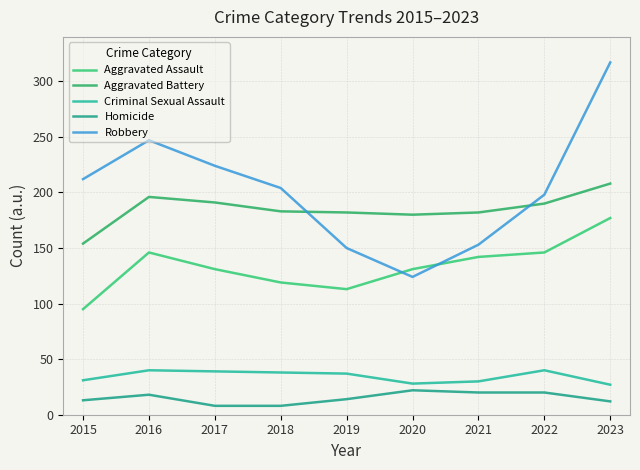

What is the difference between the maximum and minimum values in the Criminal Sexual Assault series?

13